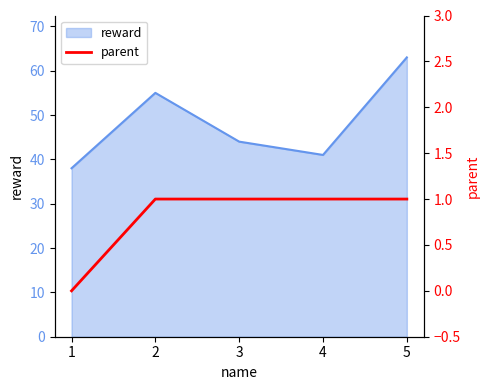

Is it true that the value at 3 is 1?

True